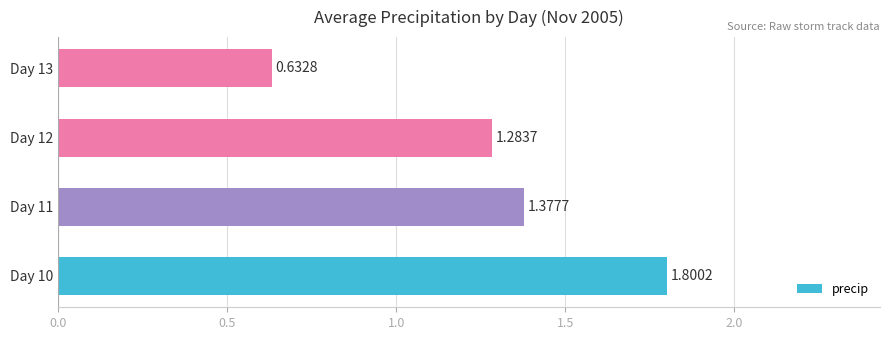

How many data points does each series have?

4